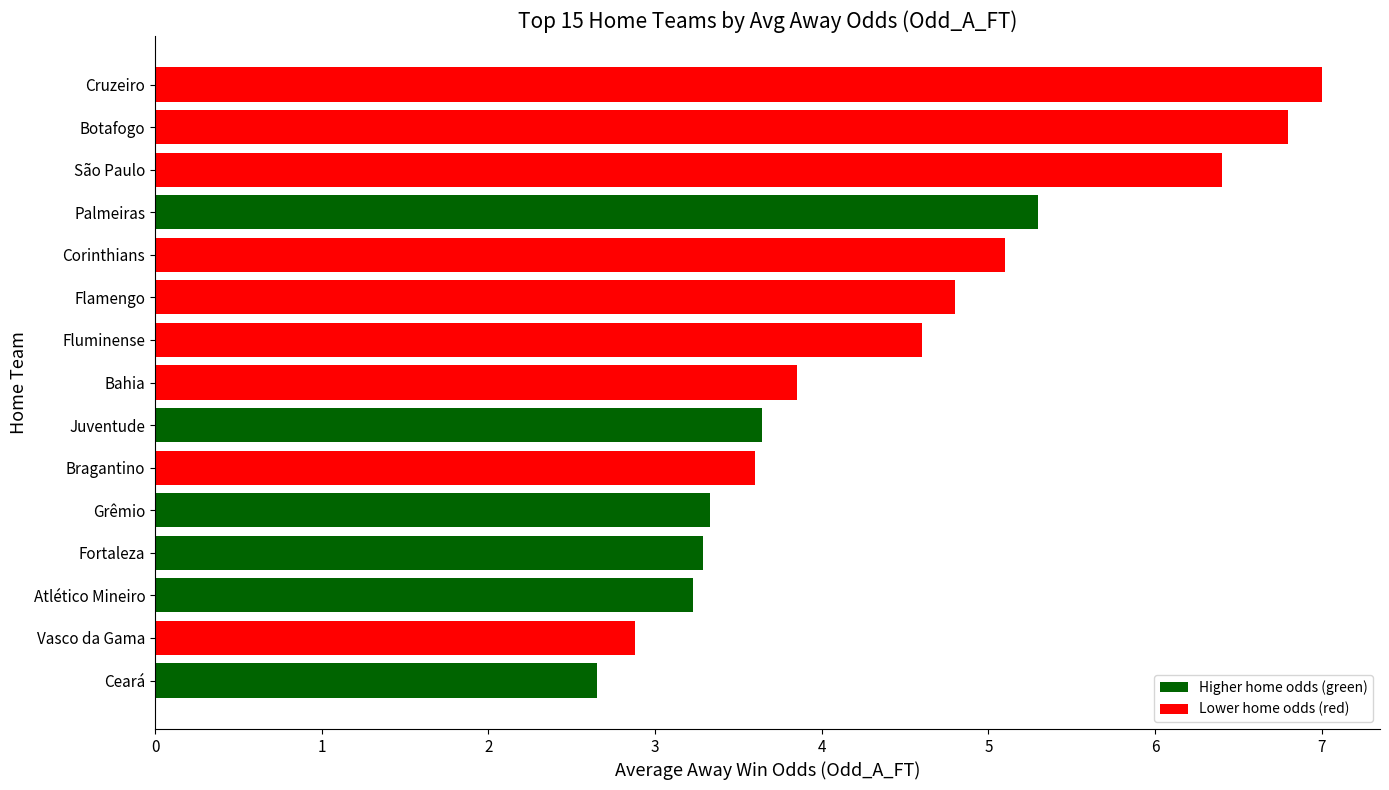

What is the difference between the values at São Paulo and Atlético Mineiro?

3.2